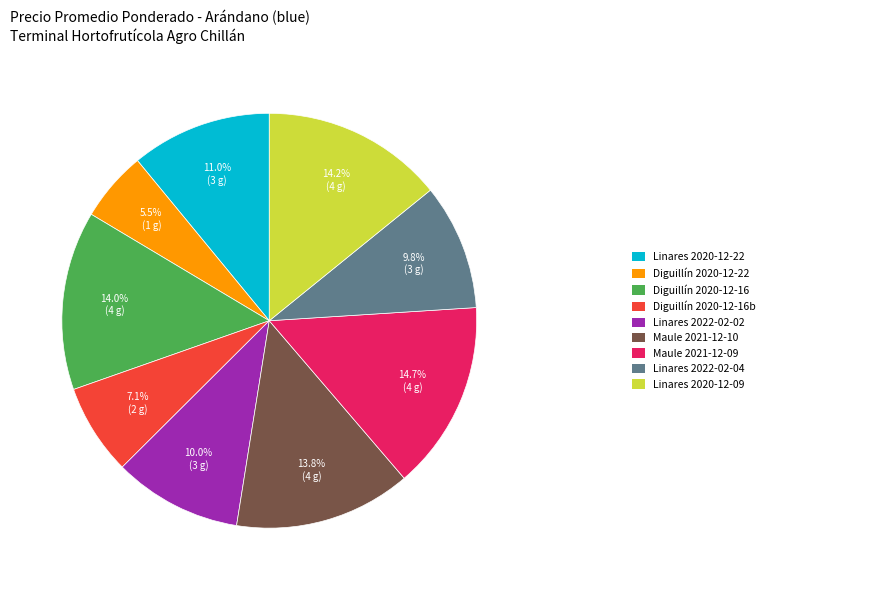

Is there a majority slice in this chart?

No